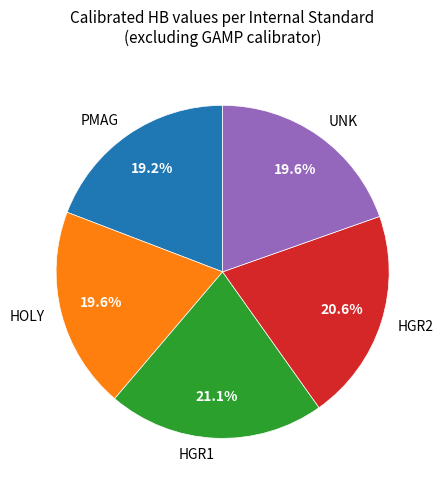

Is there a majority slice in this chart?

No